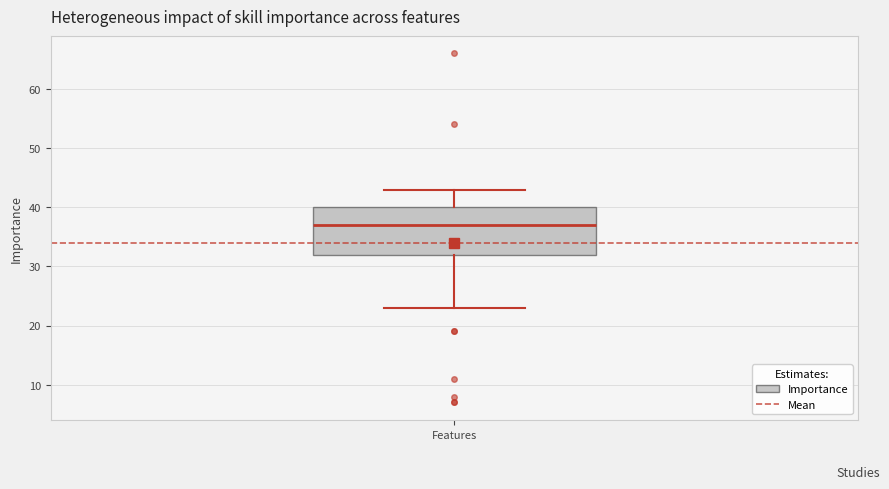

Where is the upper edge of the box for Features on the y-axis? The values are not printed on the chart, so give them approximately, as read against the axis.

40